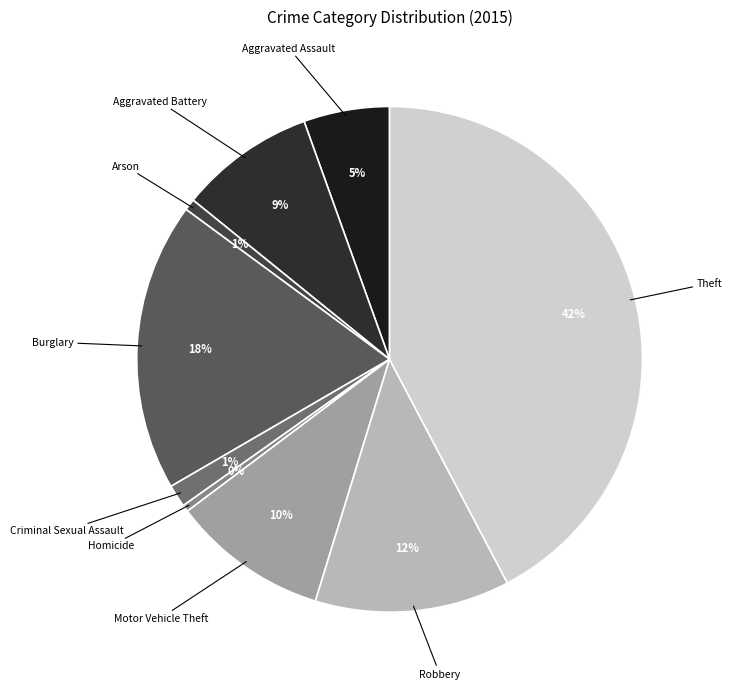

How many slices are in this pie chart?

9